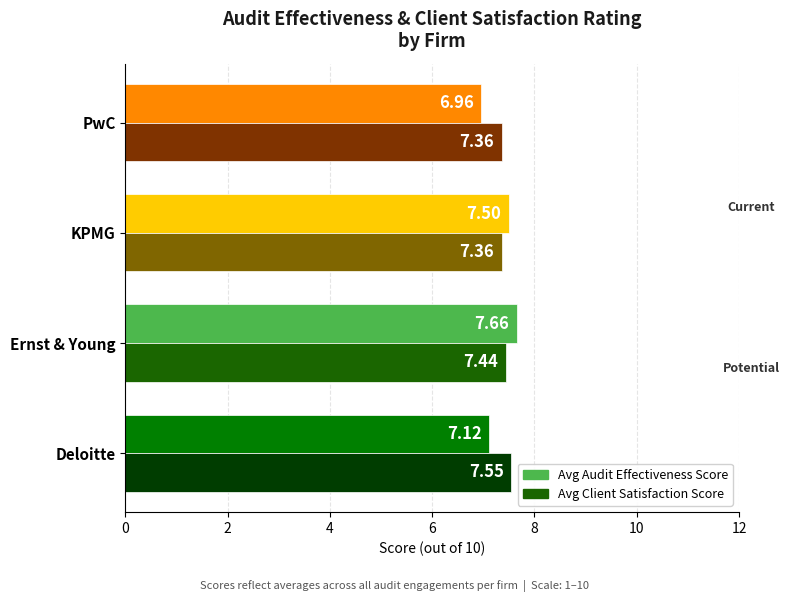

Which series changed the most between Deloitte and Ernst & Young?

Avg Audit Effectiveness Score